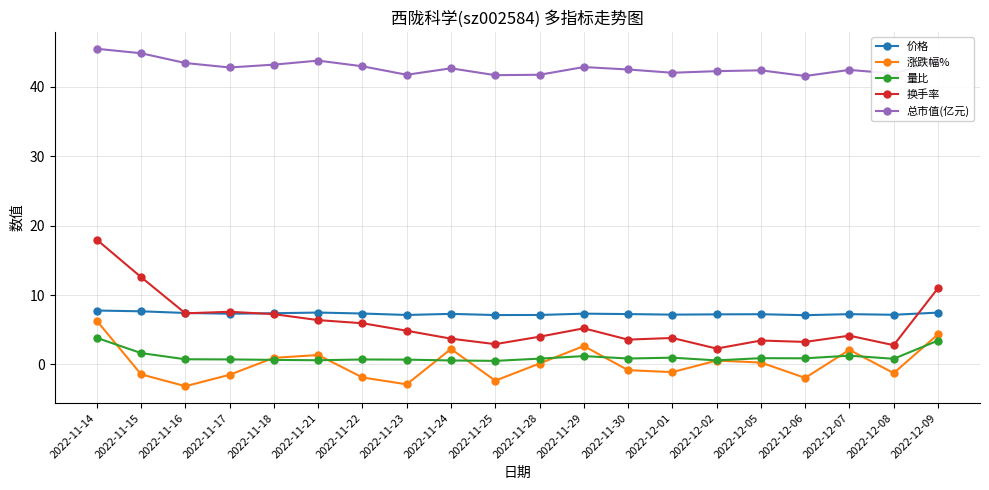

What is the maximum value for 价格?

7.8